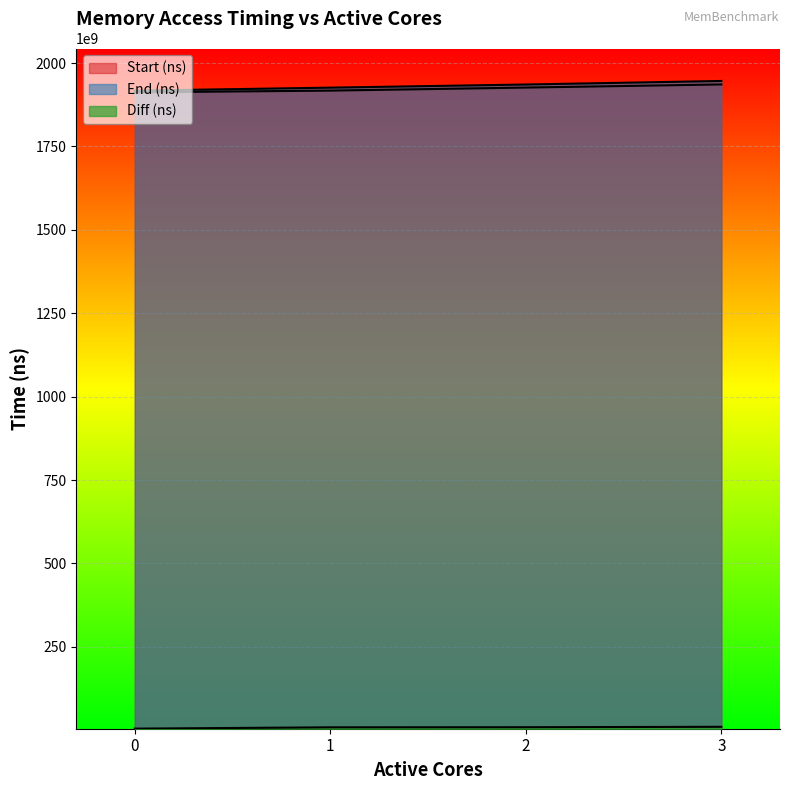

List the labels in order of End (ns) value, smallest first.

0, 1, 2, 3